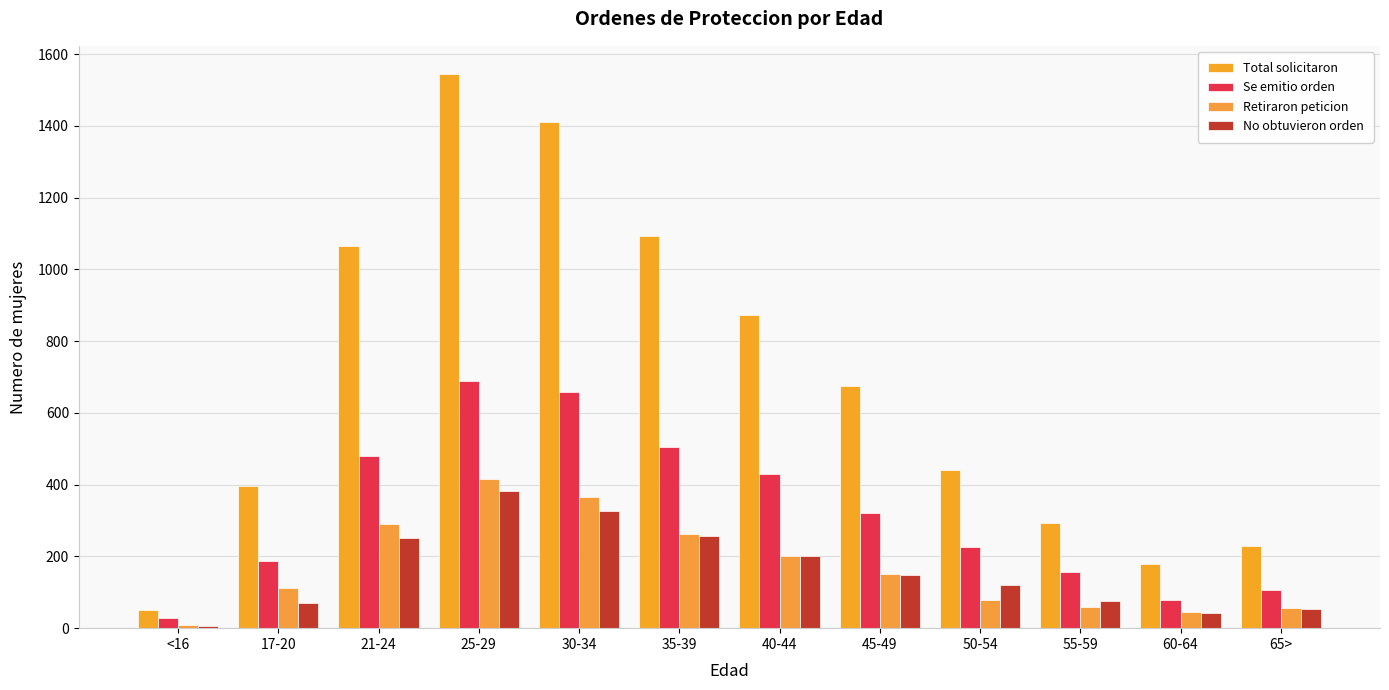

What is the approximate value of Se emitio orden at 55-59, to the nearest 50?

150